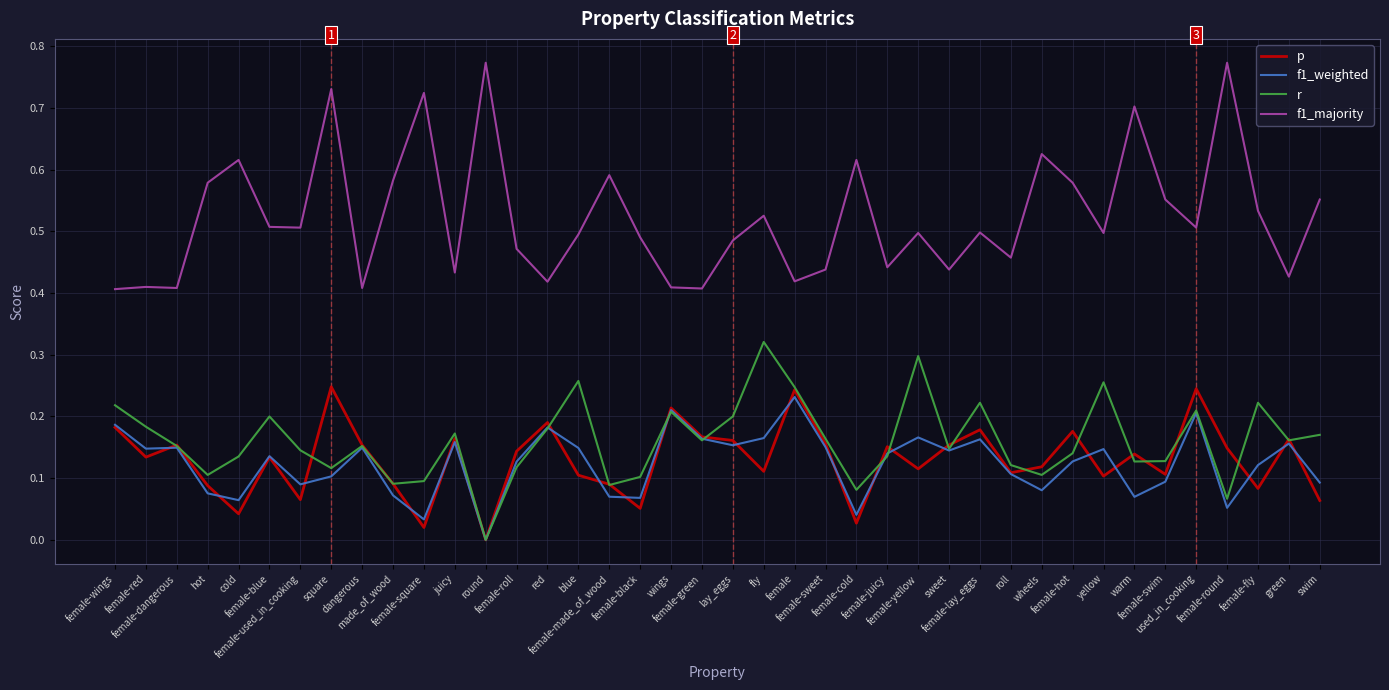

Which series has the largest total across all categories?

f1_majority